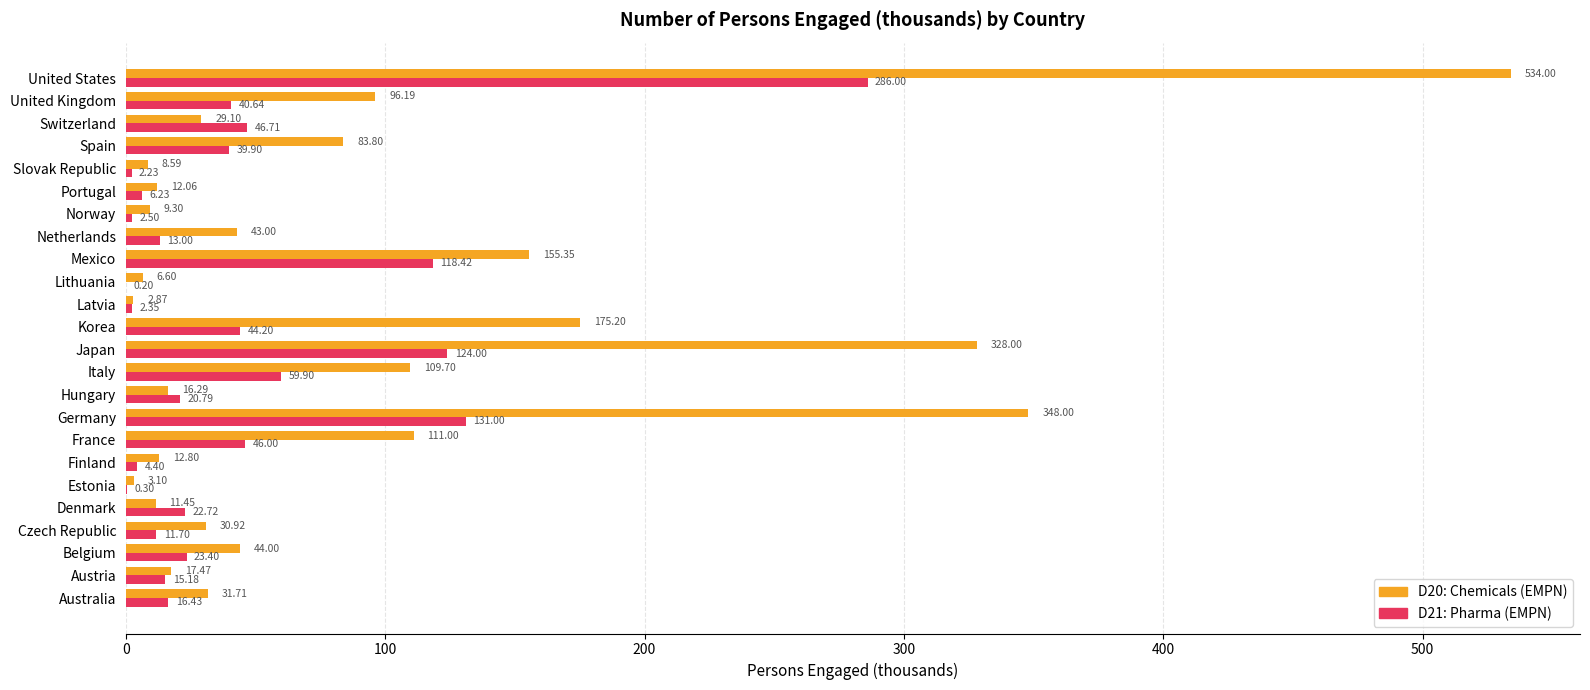

Which category has the highest value across all series?

United States